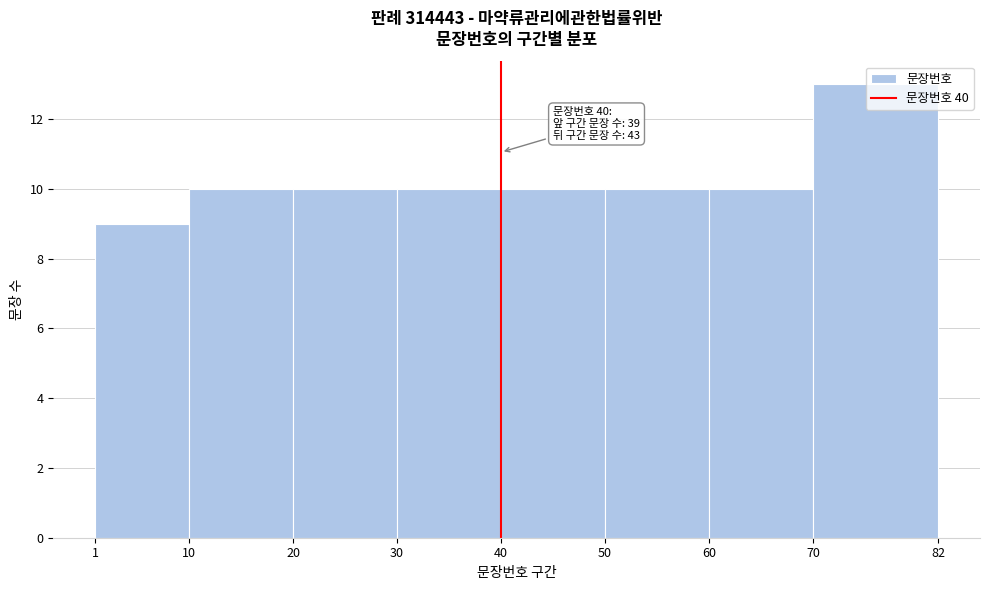

Over which range of the x-axis is the bar tallest?

70 to 82